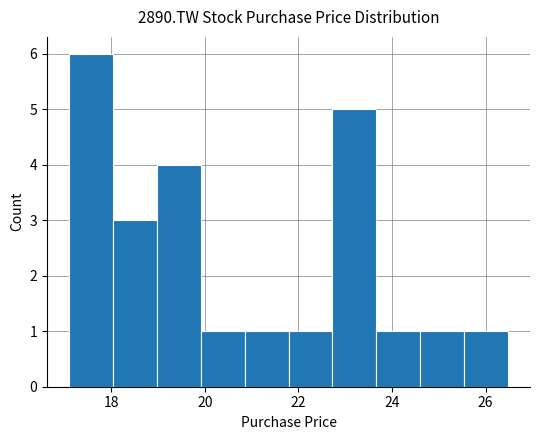

Reading left to right, list every bar in this chart as the range it spans on the x-axis followed by its height. Neither the bar edges nor the heights are printed on the chart, so give them approximately, as read against the axes.

17.2 to 18.0: 6
18.0 to 19.0: 3
19.0 to 20.0: 4
20.0 to 20.8: 1
20.8 to 21.8: 1
21.8 to 22.8: 1
22.8 to 23.6: 5
23.6 to 24.6: 1
24.6 to 25.6: 1
25.6 to 26.4: 1